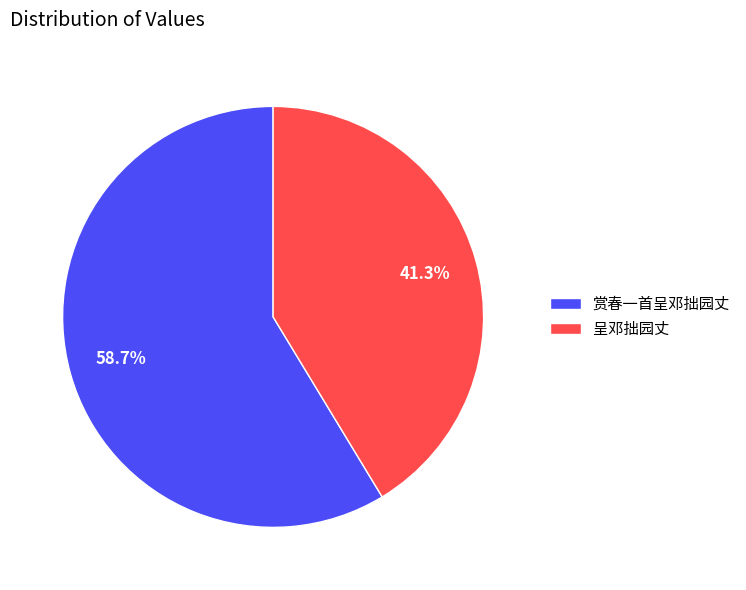

The 呈邓拙园丈 slice represents 54% of the pie. True or false?

False